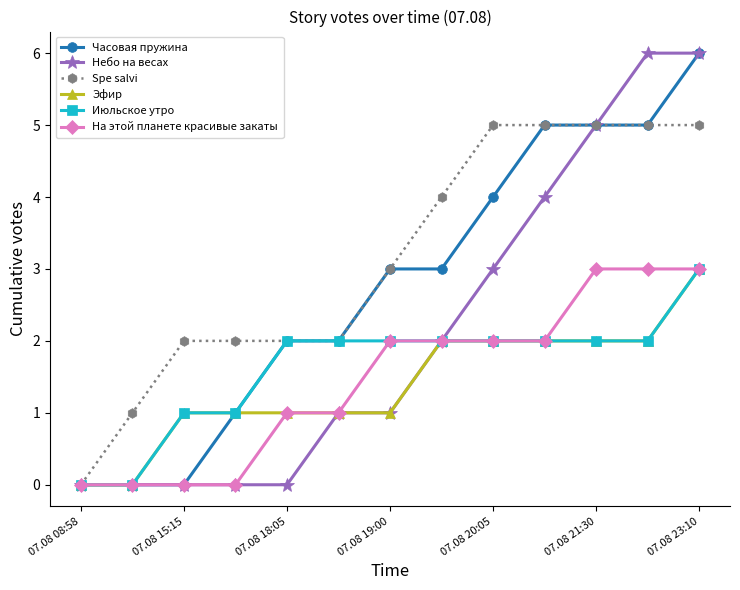

Which series has the largest total across all categories?

Spe salvi